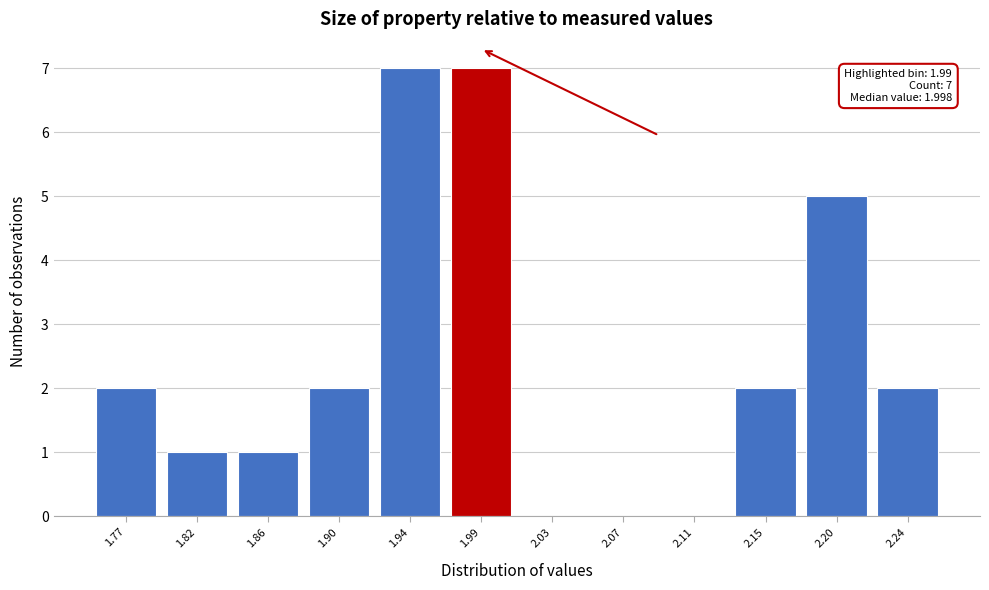

Reading right to left, transcribe all the data shown in this chart.

2.24=2	2.20=5	2.15=2	2.11=0	2.07=0	2.03=0	1.99=7	1.94=7	1.90=2	1.86=1	1.82=1	1.77=2